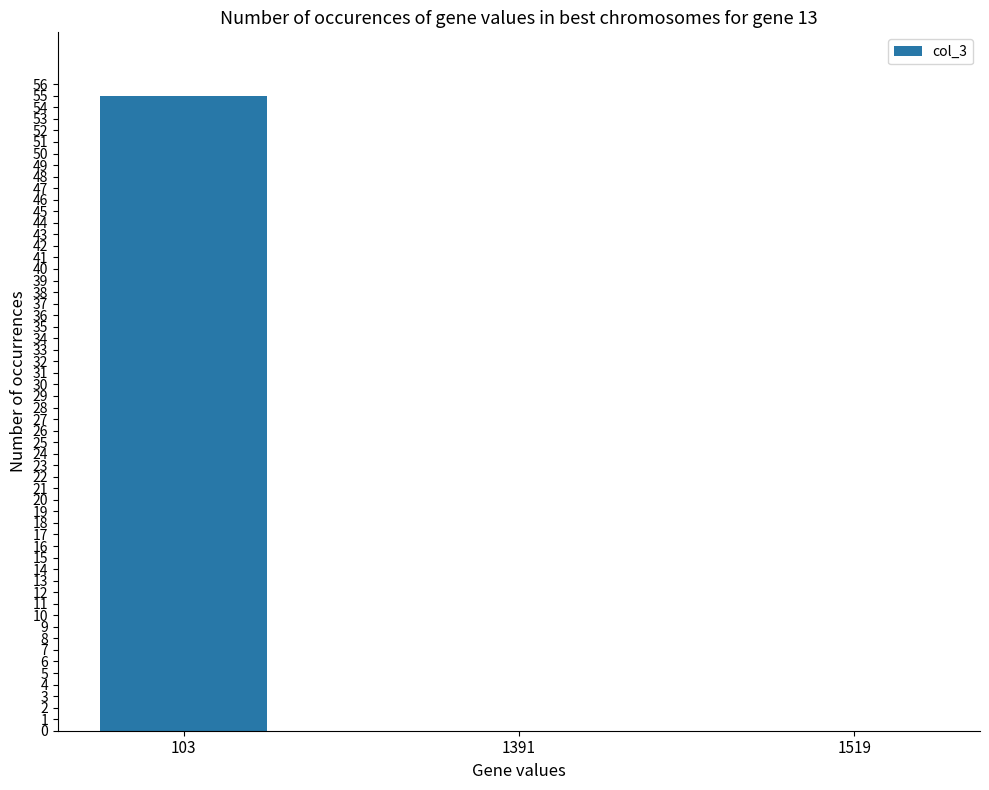

What is the sum of the values at 1391 and 103?

55